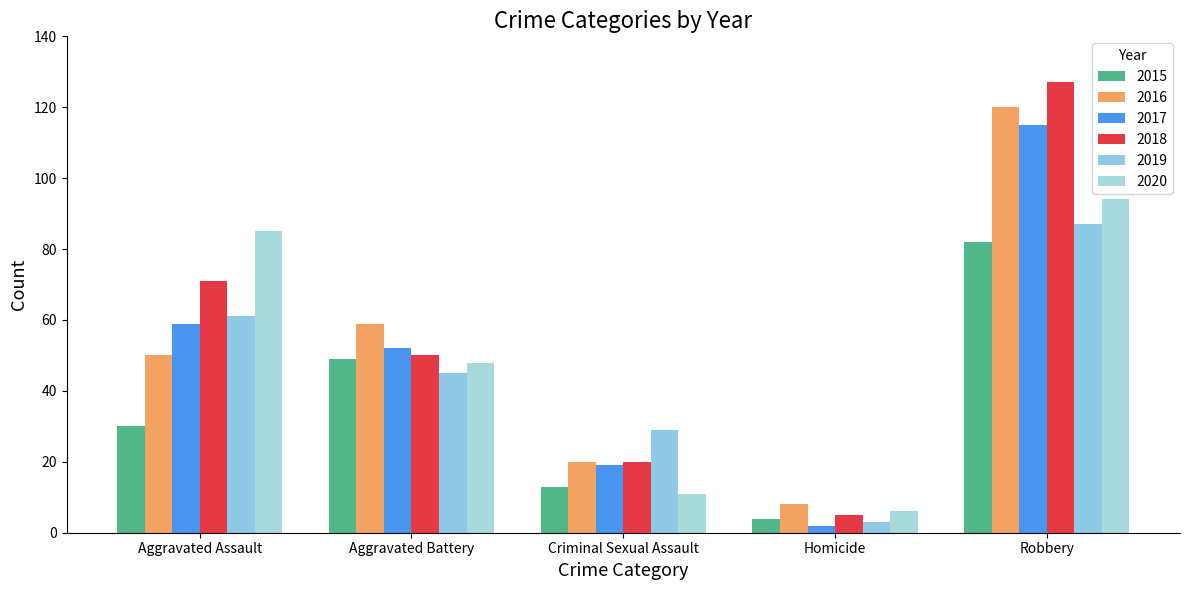

The value of 2020 at Criminal Sexual Assault is 14. True or false?

False